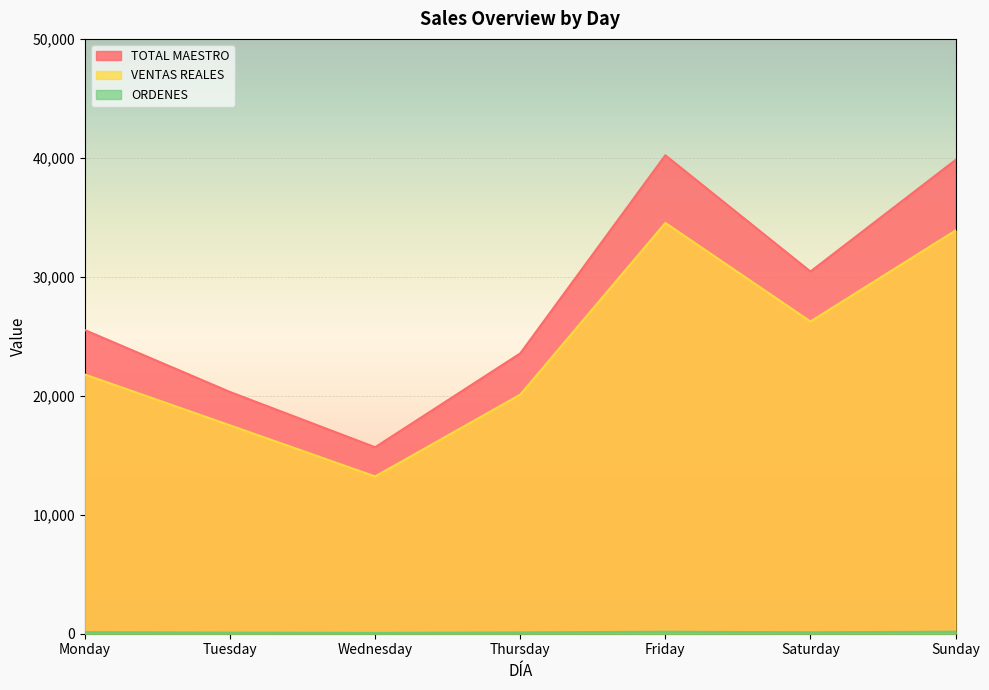

Is it true that TOTAL MAESTRO equals 39823.0 at Sunday?

True